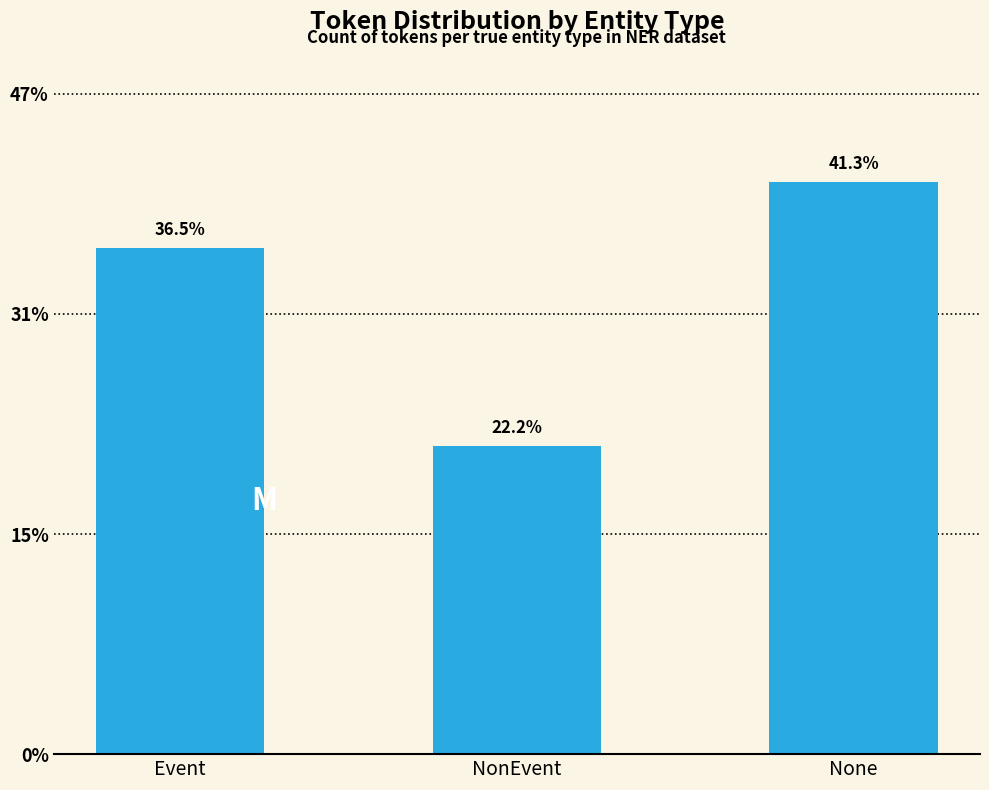

Does the chart contain any negative values?

No